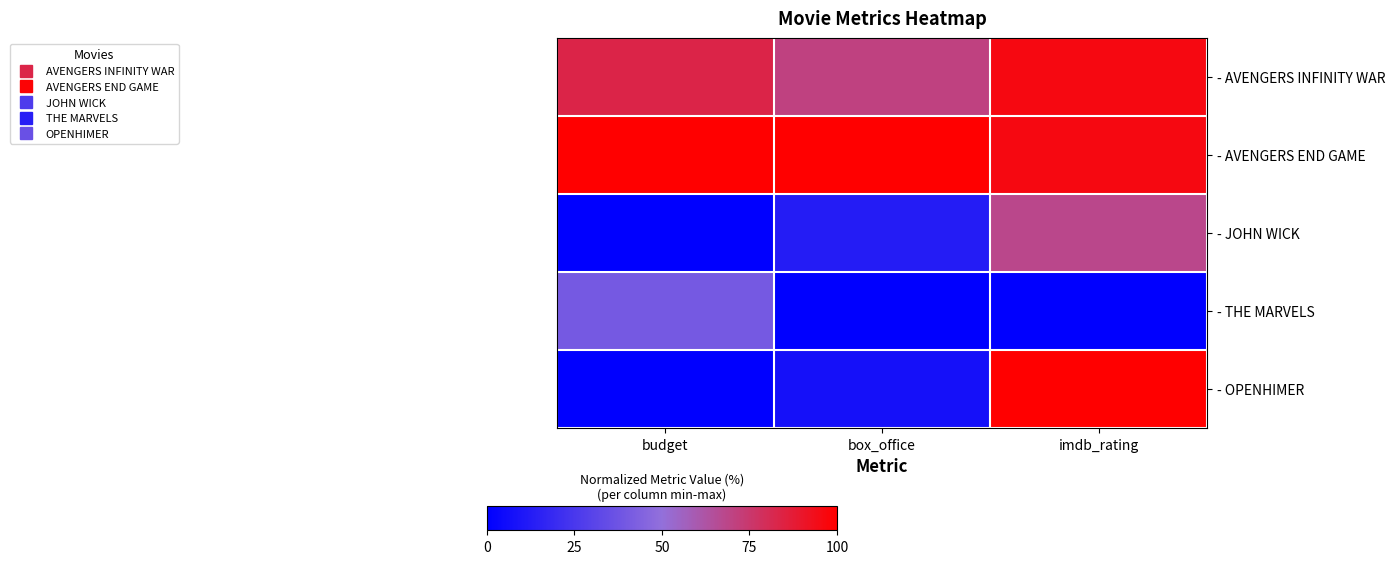

Reading left to right, extract all data points from this chart.

- AVENGERS INFINITY WAR: budget=83.3	box_office=70.4	imdb_rating=96.0
- AVENGERS END GAME: budget=100.0	box_office=100.0	imdb_rating=96.0
- JOHN WICK: budget=0.0	box_office=12.7	imdb_rating=68.0
- THE MARVELS: budget=40.0	box_office=0.0	imdb_rating=0.0
- OPENHIMER: budget=0.0	box_office=7.5	imdb_rating=100.0